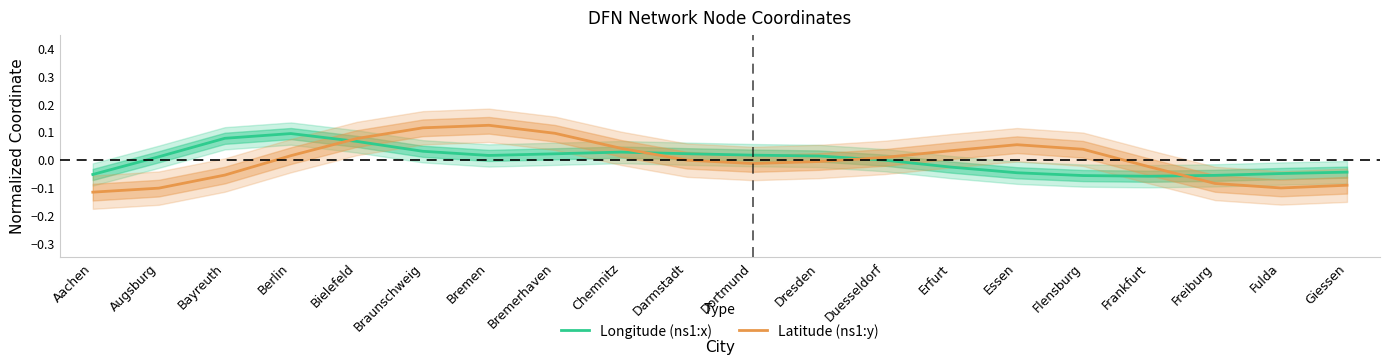

How many negative values does the Latitude (ns1:y) series have?

10